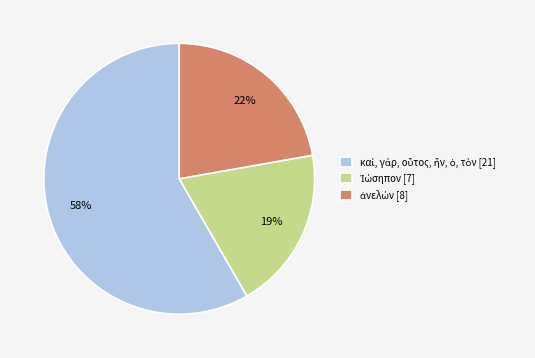

Is there a majority slice in this chart?

Yes